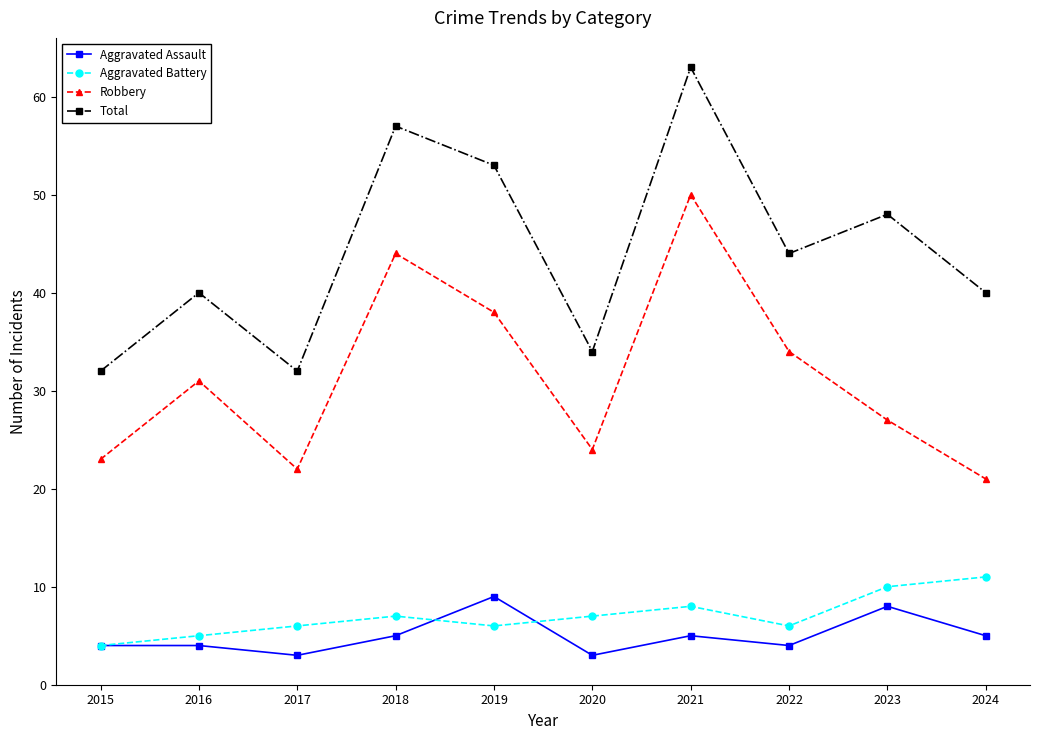

Does the chart have visible grid lines?

No